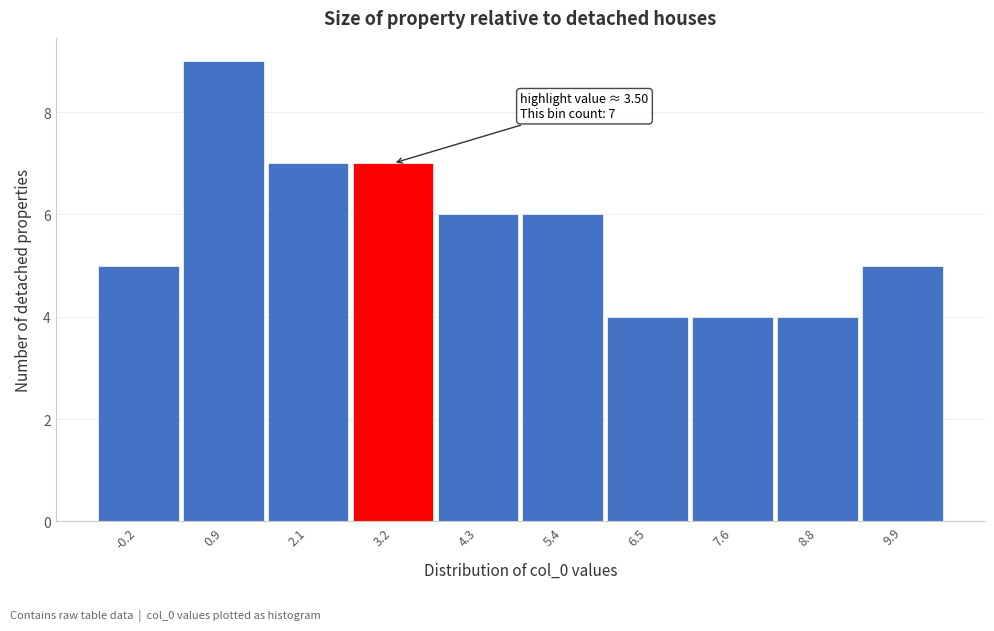

Reading right to left, list all the values displayed in this chart.

9.9=5	8.8=4	7.6=4	6.5=4	5.4=6	4.3=6	3.2=7	2.1=7	0.9=9	-0.2=5